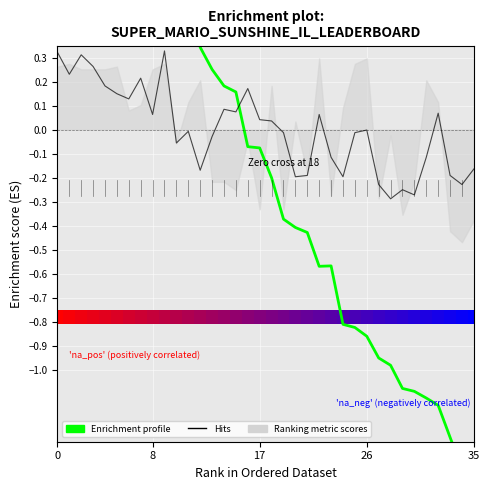

Is it true that Hits equals 0.1 at 5?

False